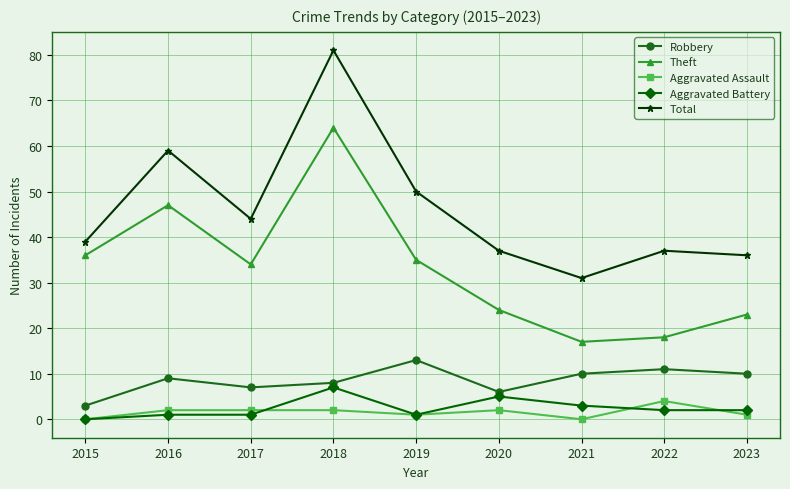

What is the value of the Robbery point at the 3rd from the left?

7